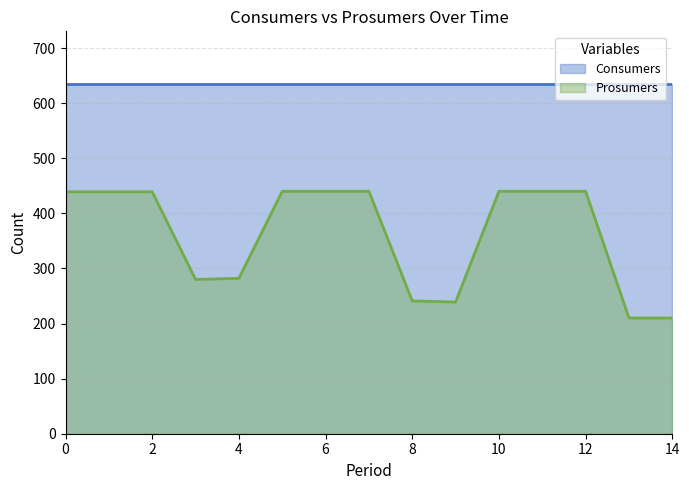

What is the difference between the maximum and minimum values in the Prosumers series?

230